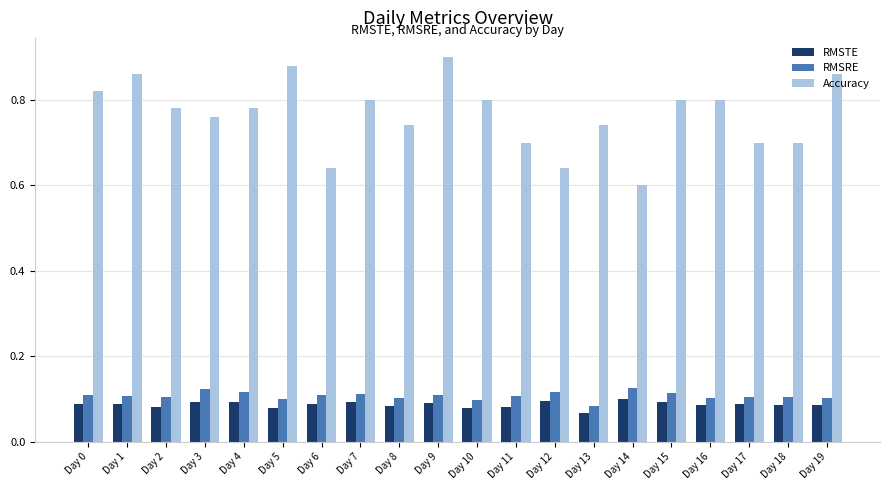

At Day 7, list the series in order from smallest to largest.

RMSTE, RMSRE, Accuracy